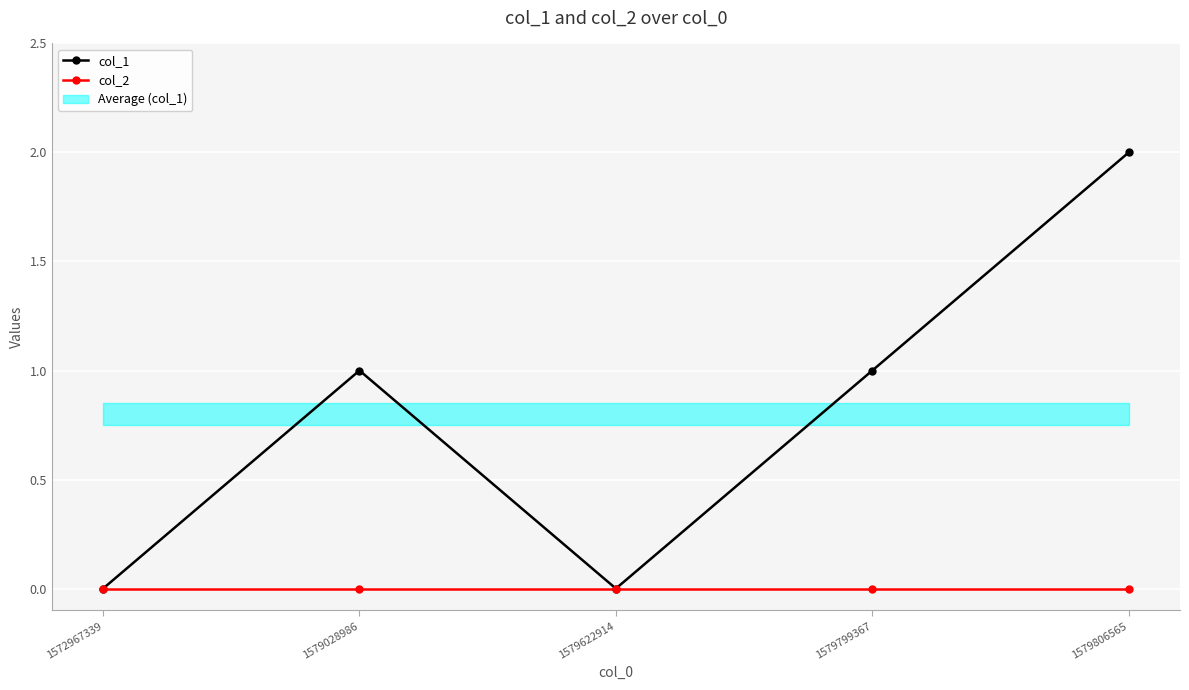

What is the greatest value displayed?

2